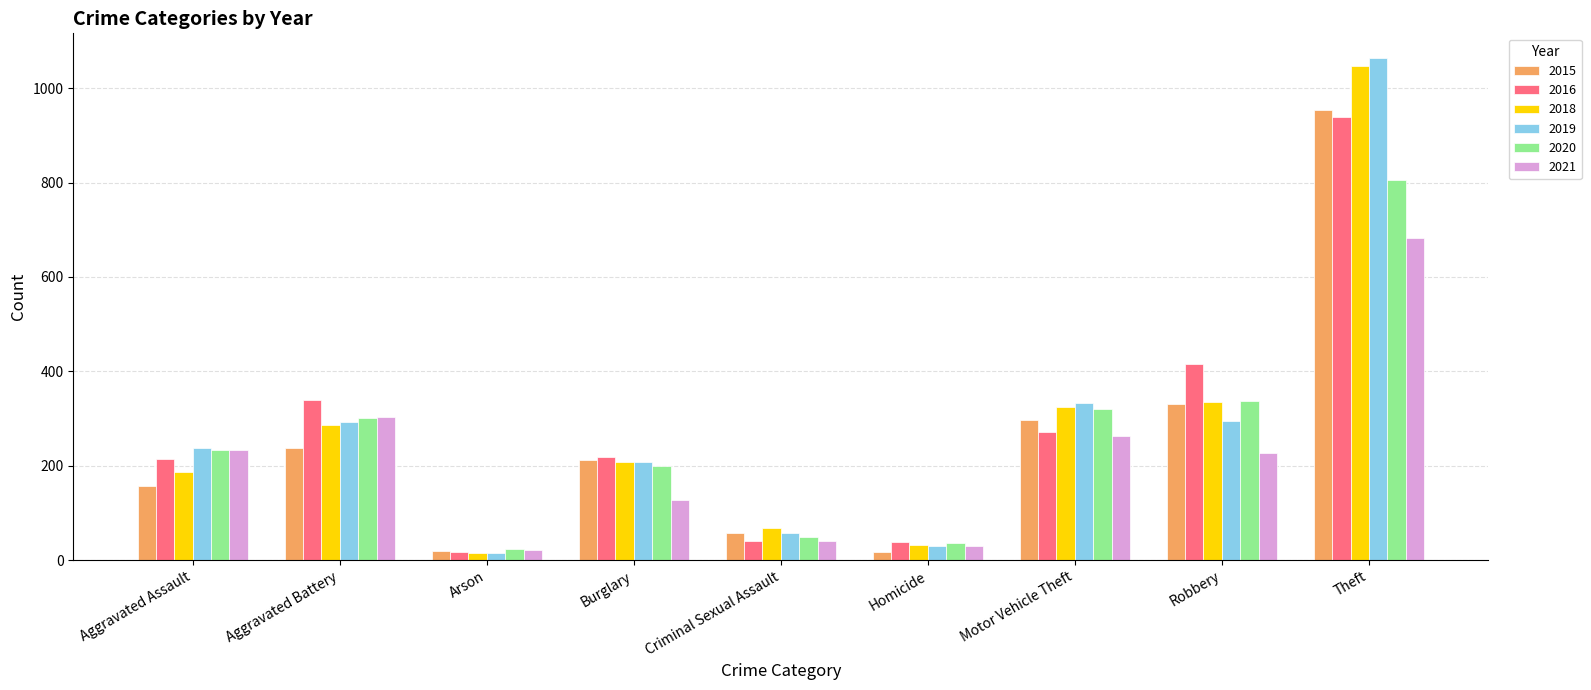

At which label is 2015 closest to 486?

Robbery